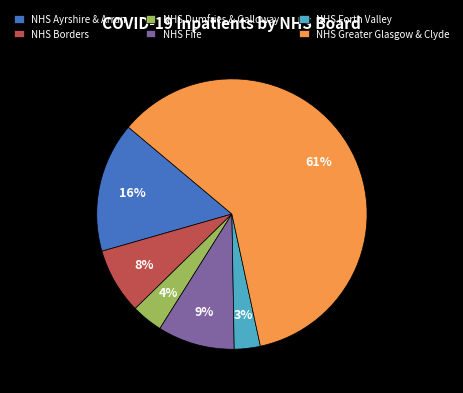

The NHS Forth Valley slice represents 3% of the pie. True or false?

True